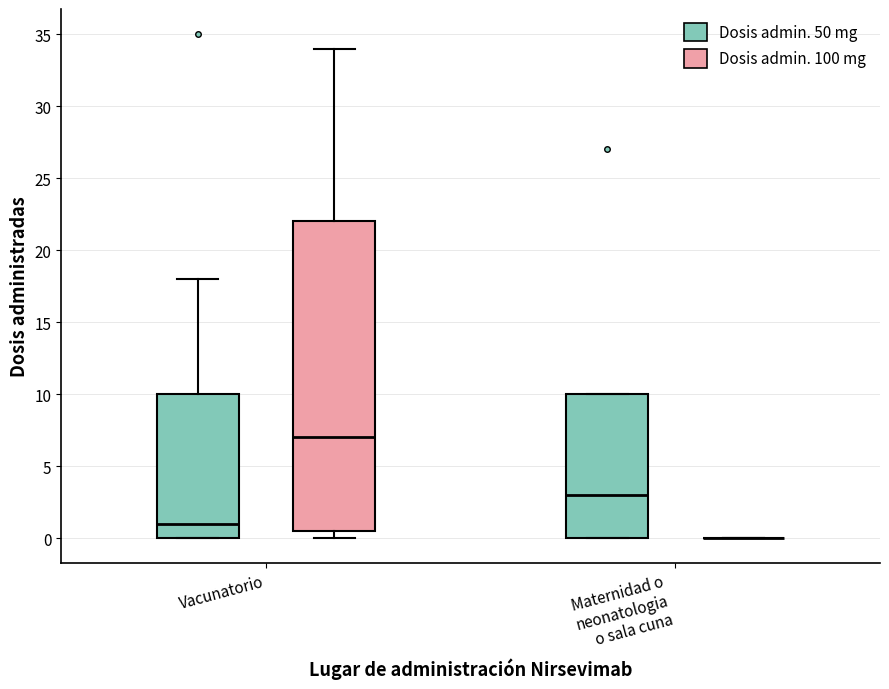

Comparing the boxes themselves (not the whiskers), which one is the tallest?

Vacunatorio (Dosis admin. 100 mg)